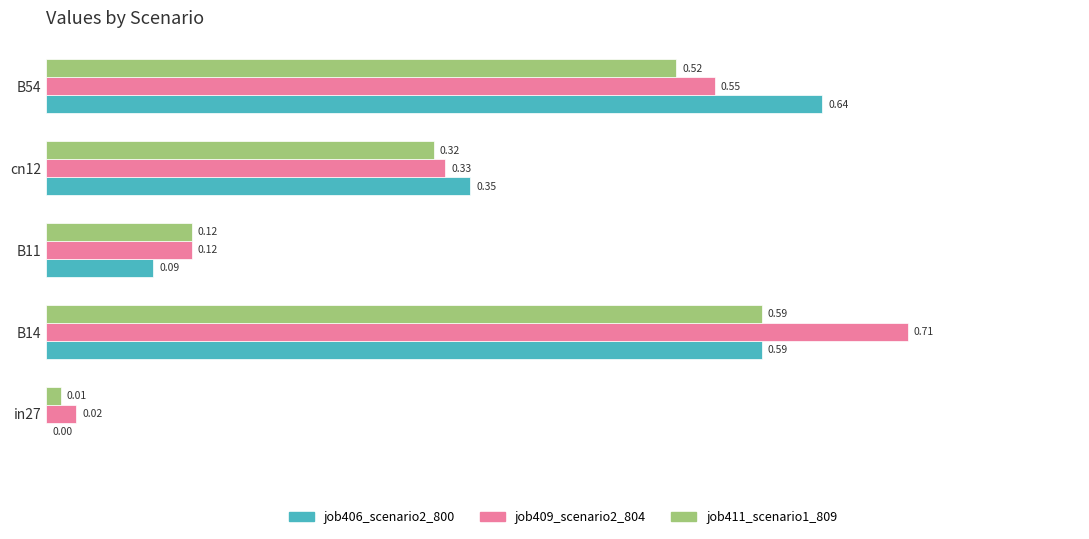

Between B14 and B54, which series saw the biggest shift?

job409_scenario2_804